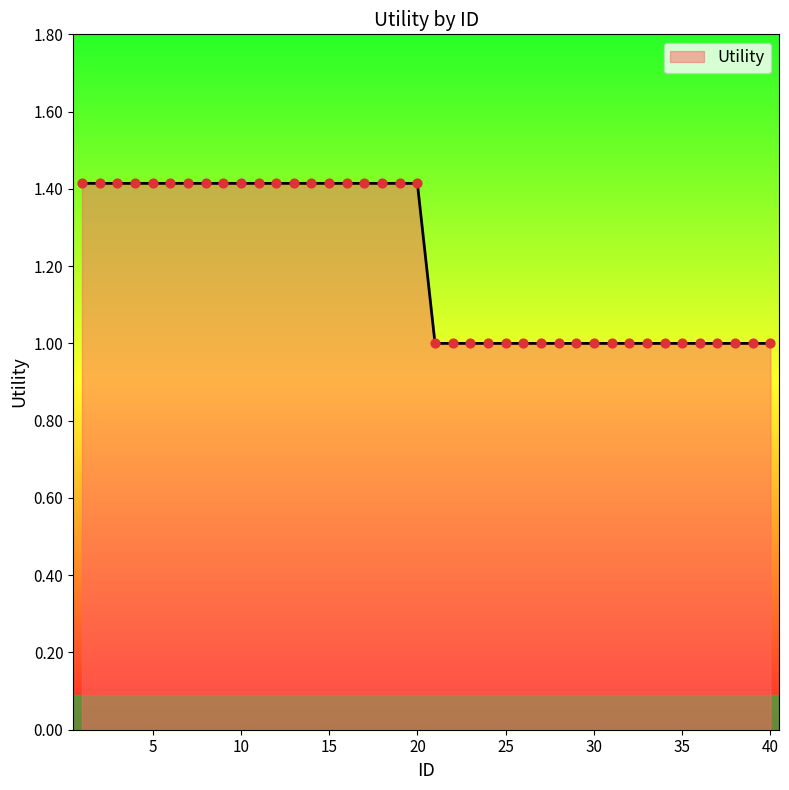

What is the greatest value displayed?

1.4